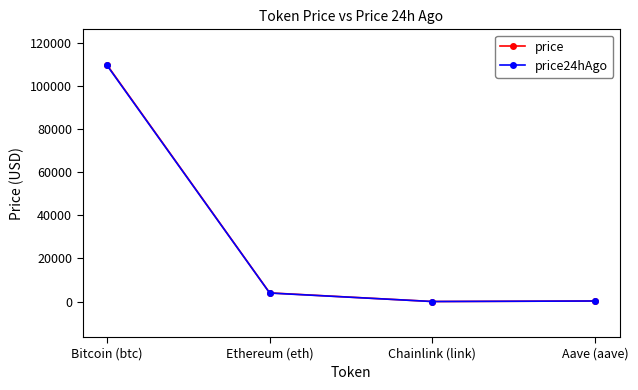

Which series has the largest range (max minus min)?

price